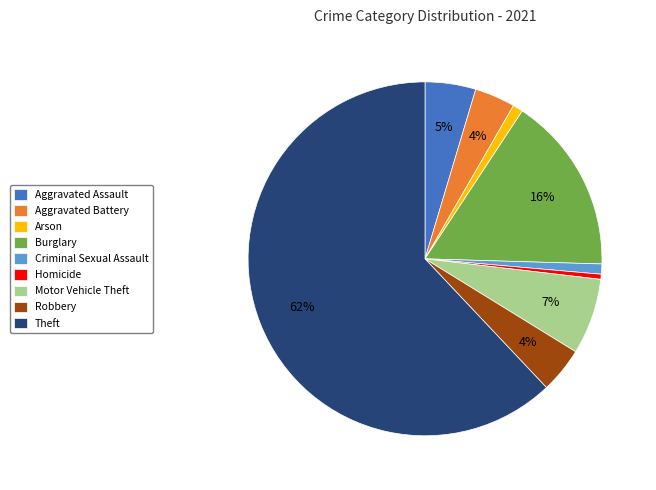

Which has a higher value, Motor Vehicle Theft or Arson?

Motor Vehicle Theft